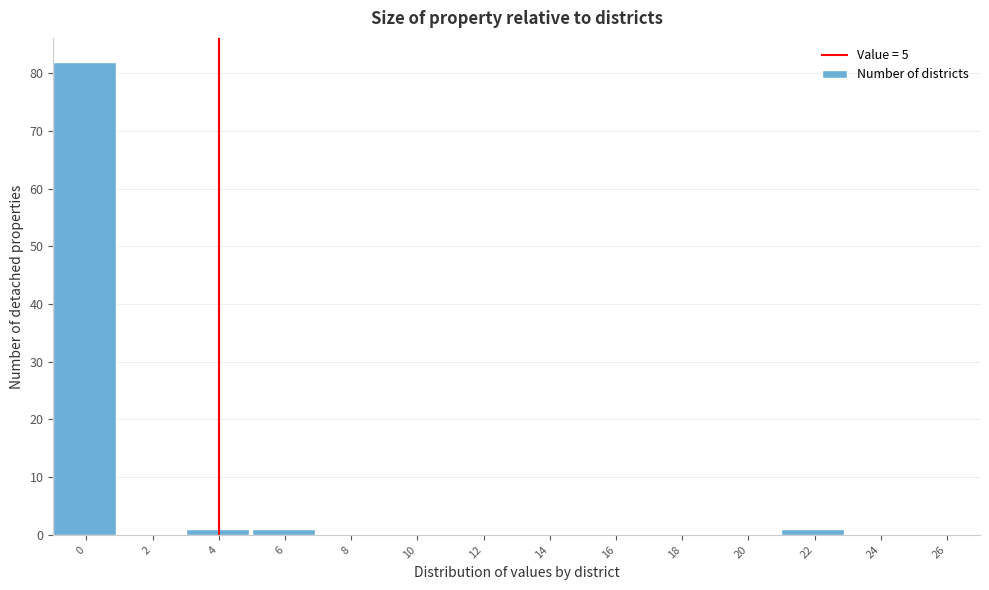

Reading left to right, what are all the values shown in this chart?

0=82	2=0	4=1	6=1	8=0	10=0	12=0	14=0	16=0	18=0	20=0	22=1	24=0	26=0